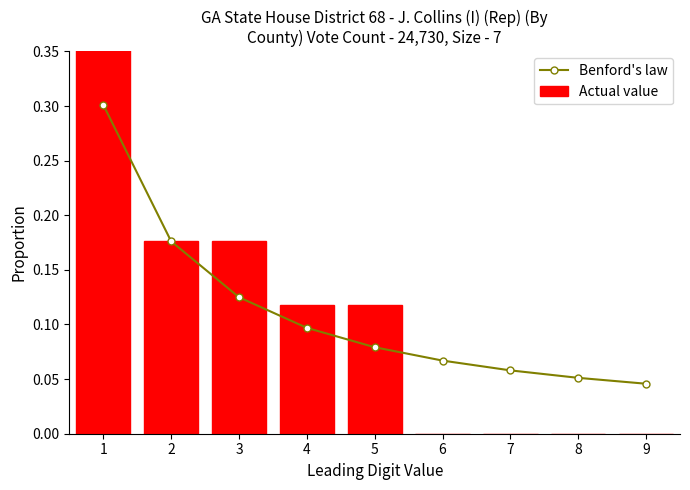

Between 1 and 4, which series saw the biggest shift?

Actual value